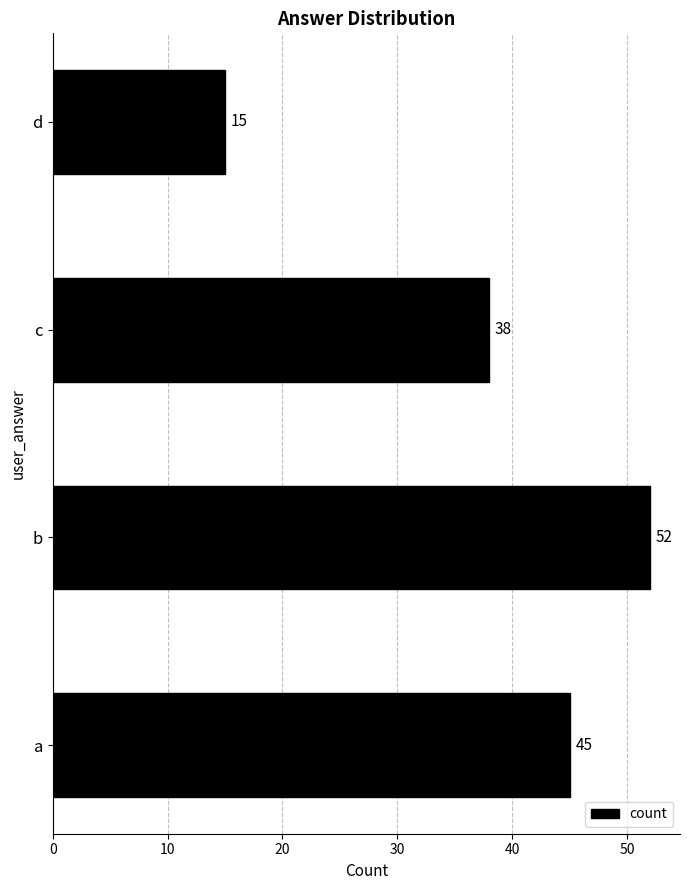

What is the average value?

38